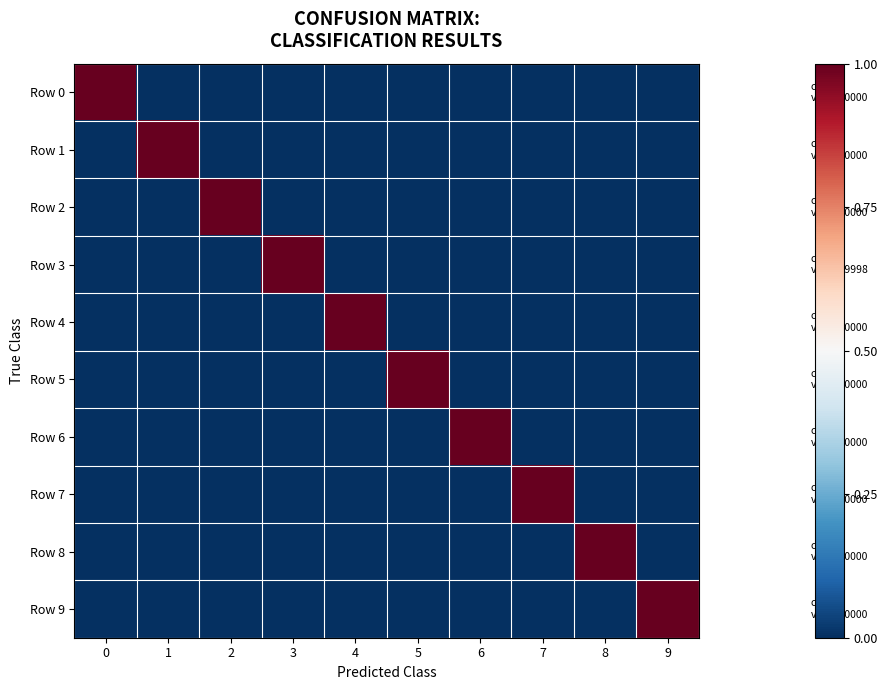

Reading right to left, list all the values displayed in this chart.

Row 0: 9=0.0	8=0.0	7=0.0	6=0.0	5=0.0	4=0.0	3=0.0	2=0.0	1=0.0	0=1.0
Row 1: 9=0.0	8=0.0	7=0.0	6=0.0	5=0.0	4=0.0	3=0.0	2=0.0	1=1.0	0=0.0
Row 2: 9=0.0	8=0.0	7=0.0	6=0.0	5=0.0	4=0.0	3=0.0	2=1.0	1=0.0	0=0.0
Row 3: 9=0.0	8=0.0	7=0.0	6=0.0	5=0.0	4=0.0	3=1.0	2=0.0	1=0.0	0=0.0
Row 4: 9=0.0	8=0.0	7=0.0	6=0.0	5=0.0	4=1.0	3=0.0	2=0.0	1=0.0	0=0.0
Row 5: 9=0.0	8=0.0	7=0.0	6=0.0	5=1.0	4=0.0	3=0.0	2=0.0	1=0.0	0=0.0
Row 6: 9=0.0	8=0.0	7=0.0	6=1.0	5=0.0	4=0.0	3=0.0	2=0.0	1=0.0	0=0.0
Row 7: 9=0.0	8=0.0	7=1.0	6=0.0	5=0.0	4=0.0	3=0.0	2=0.0	1=0.0	0=0.0
Row 8: 9=0.0	8=1.0	7=0.0	6=0.0	5=0.0	4=0.0	3=0.0	2=0.0	1=0.0	0=0.0
Row 9: 9=1.0	8=0.0	7=0.0	6=0.0	5=0.0	4=0.0	3=0.0	2=0.0	1=0.0	0=0.0